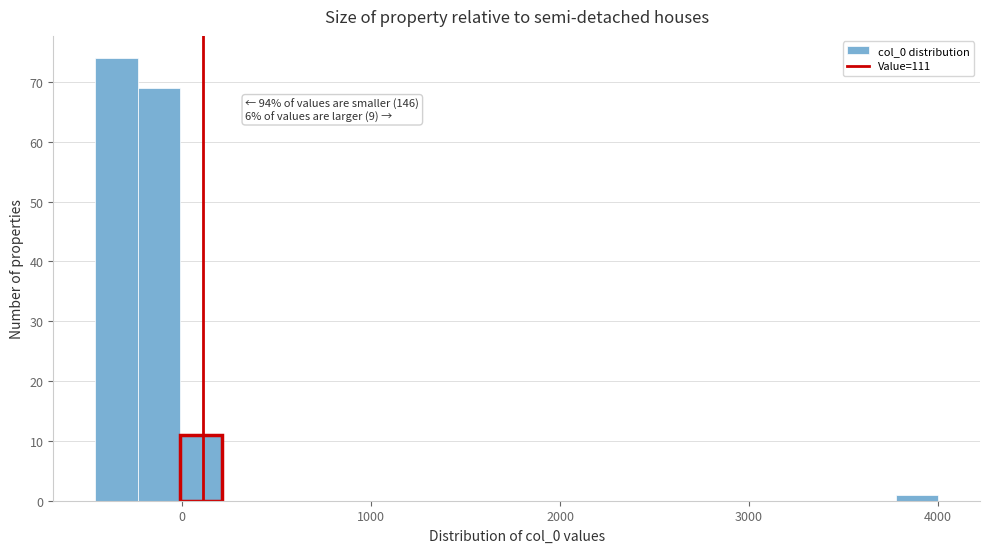

Around what value on the x-axis is the tallest bar? Give the approximate position of its centre, as read against the axis.

-300